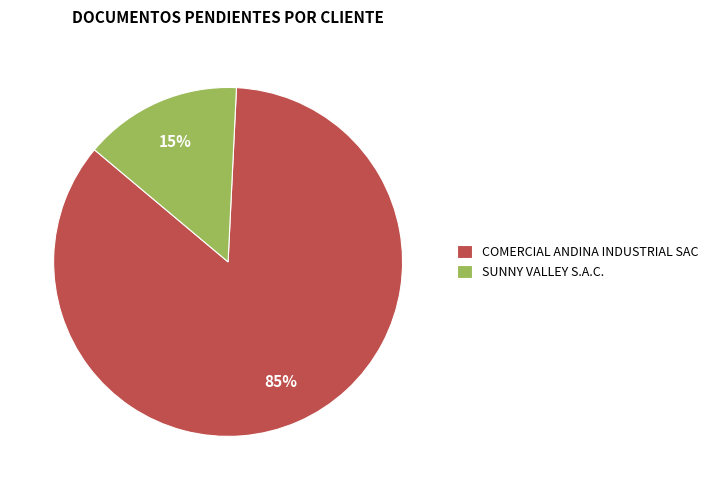

Does SUNNY VALLEY S.A.C. represent more than half of the total?

No